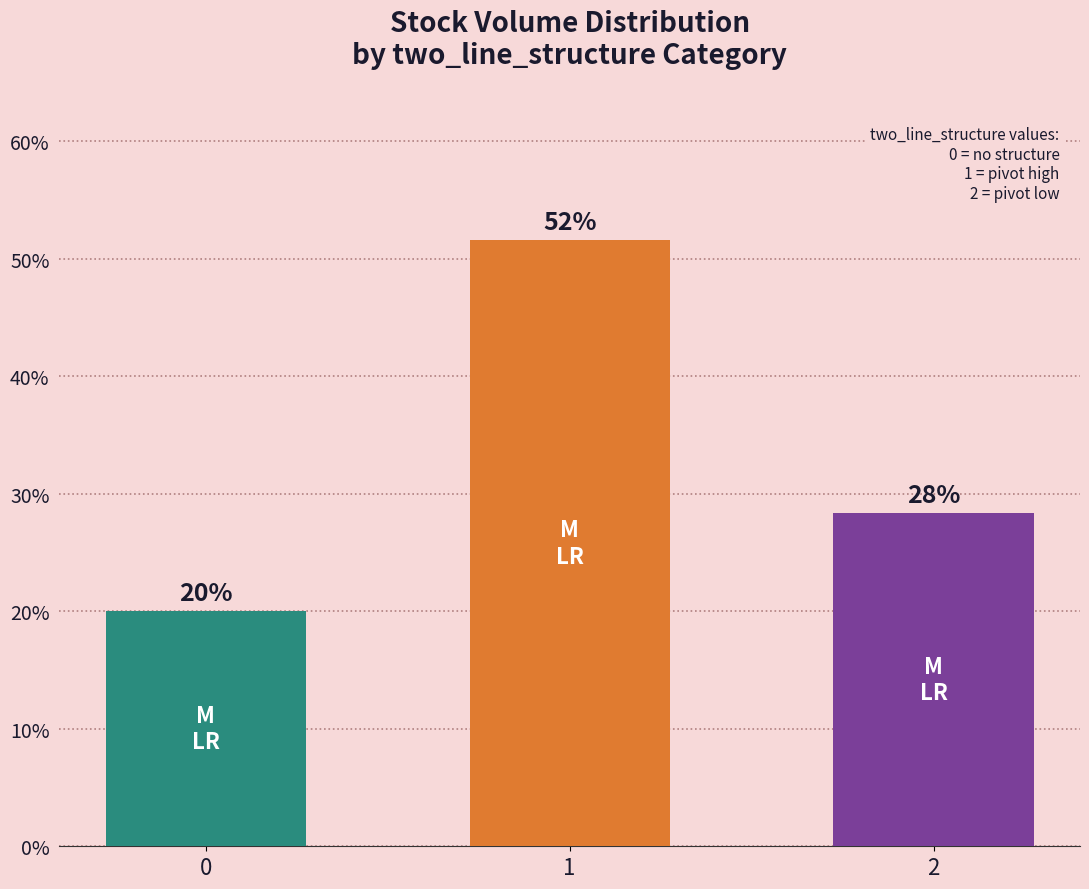

Reading right to left, what are all the values shown in this chart?

28.4	51.6	20.0